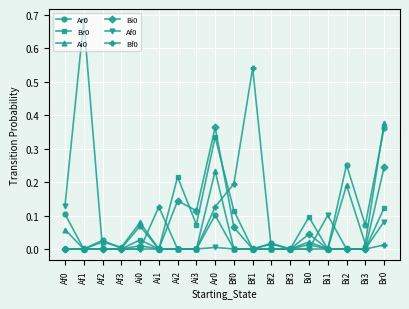

True or false: Ar0 has more than 2 interior local peaks.

True